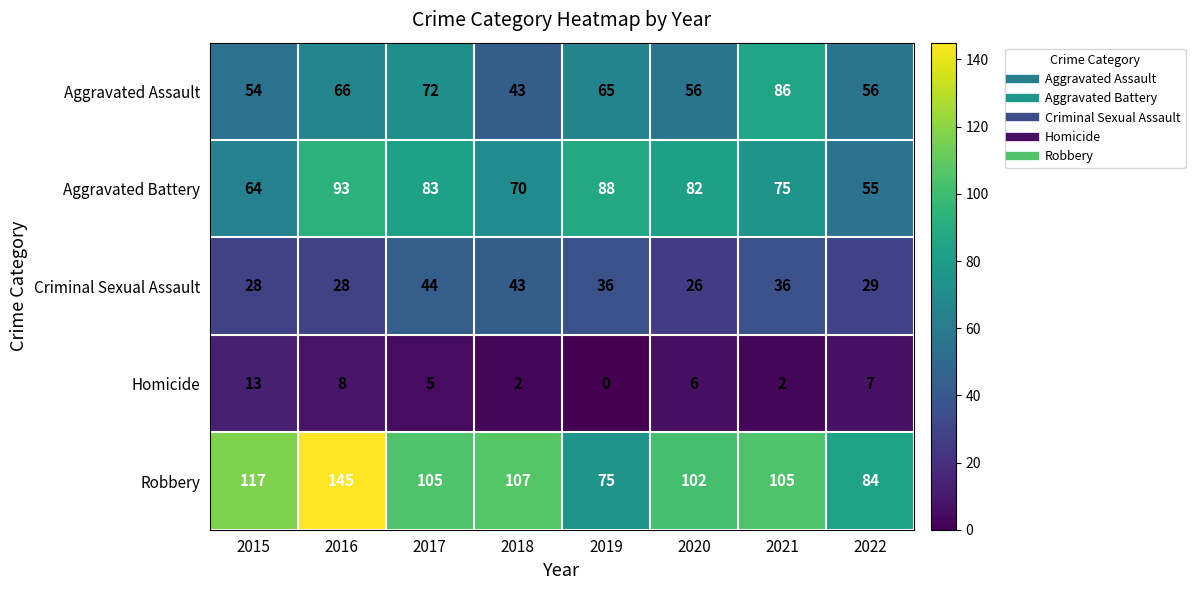

At which category is the sum across all series the highest?

2016